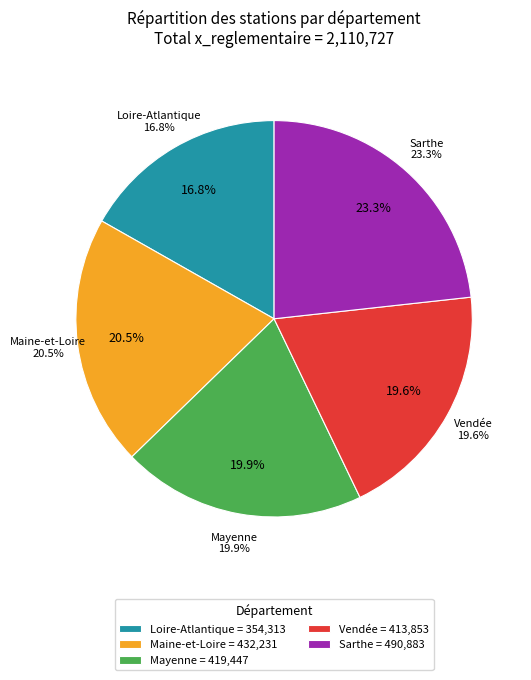

What is the largest slice in the pie chart?

Sarthe